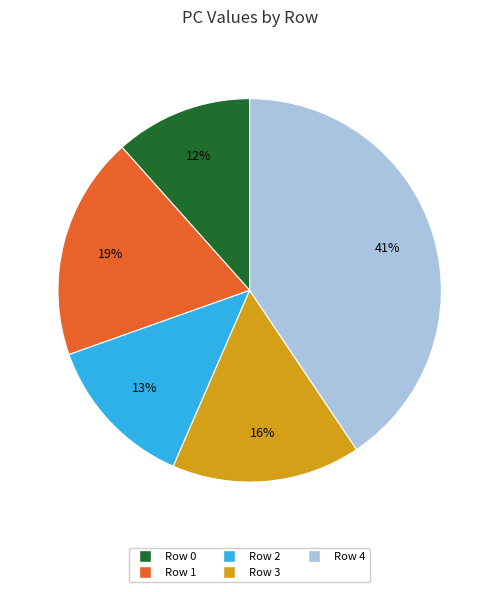

Does any single category account for the majority?

No